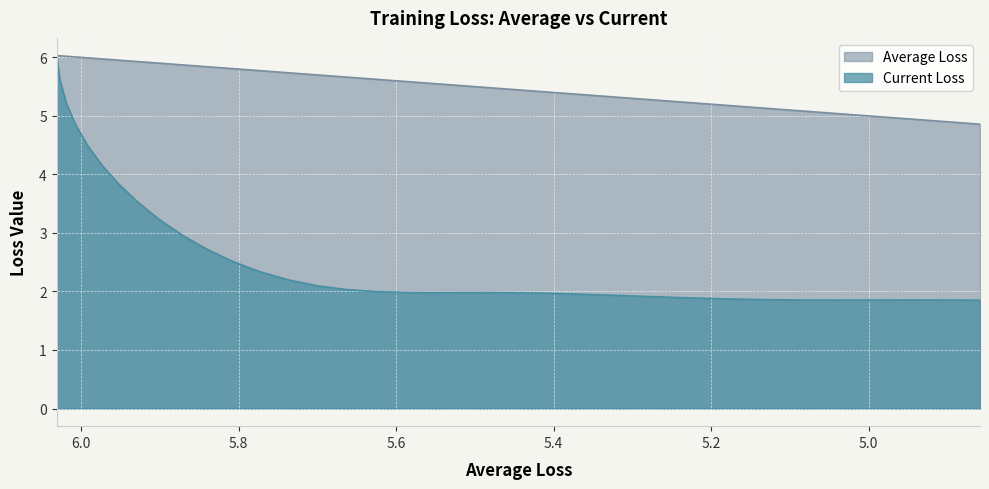

What is the minimum value shown in the chart?

1.9